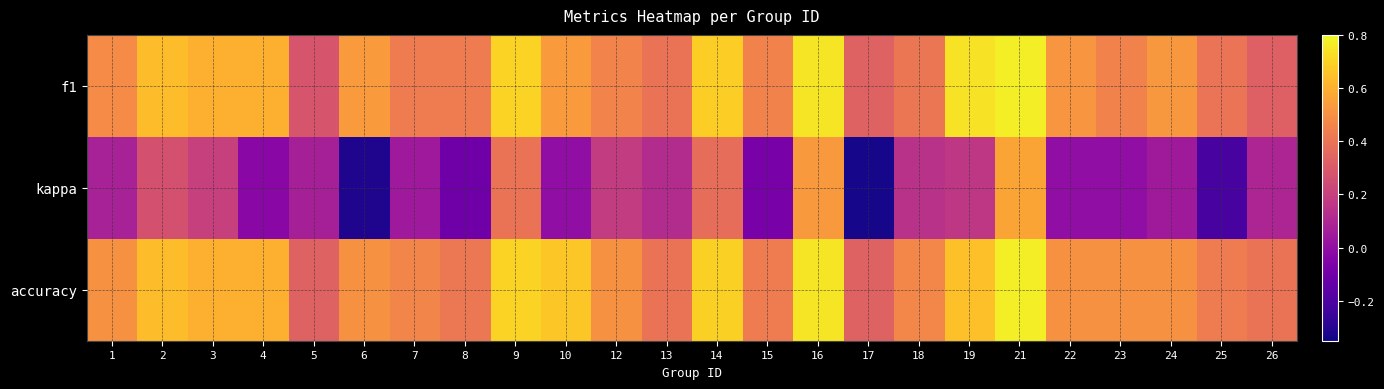

Reading left to right, extract all data points from this chart.

f1: 1=0.5	2=0.6	3=0.6	4=0.6	5=0.3	6=0.5	7=0.4	8=0.4	9=0.7	10=0.5	12=0.5	13=0.4	14=0.7	15=0.5	16=0.8	17=0.3	18=0.4	19=0.7	21=0.8	22=0.5	23=0.5	24=0.5	25=0.4	26=0.3
kappa: 1=0.1	2=0.3	3=0.2	4=-0.0	5=0.1	6=-0.3	7=0.0	8=-0.1	9=0.4	10=0.0	12=0.2	13=0.1	14=0.4	15=-0.1	16=0.5	17=-0.3	18=0.1	19=0.2	21=0.6	22=0.0	23=0.0	24=0.0	25=-0.2	26=0.1
accuracy: 1=0.5	2=0.6	3=0.6	4=0.6	5=0.3	6=0.5	7=0.5	8=0.4	9=0.7	10=0.7	12=0.5	13=0.4	14=0.7	15=0.4	16=0.8	17=0.3	18=0.5	19=0.6	21=0.8	22=0.5	23=0.5	24=0.5	25=0.4	26=0.4